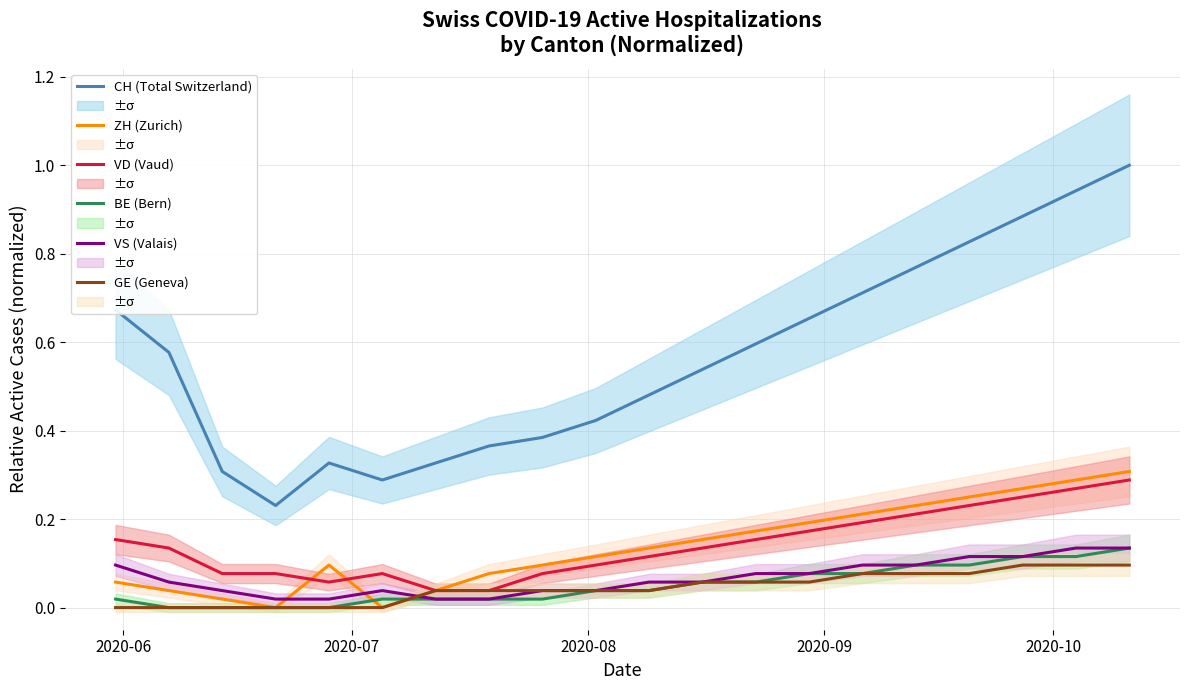

True or false: CH (Total Switzerland) and GE (Geneva) intersect in this chart.

False